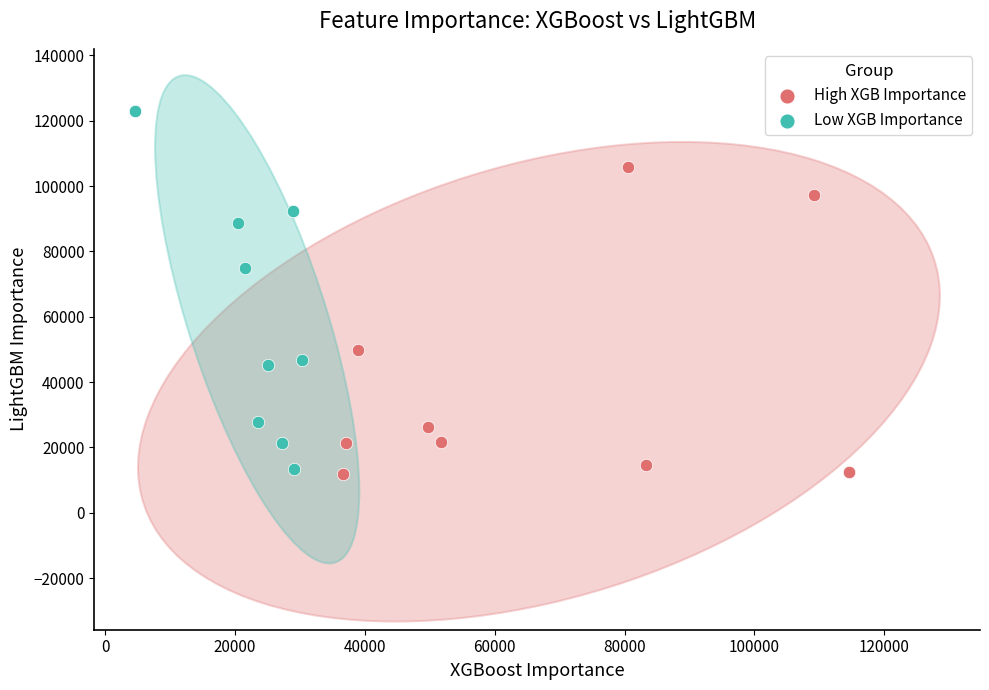

Which series has the largest Y range (max minus min)?

Low XGB Importance